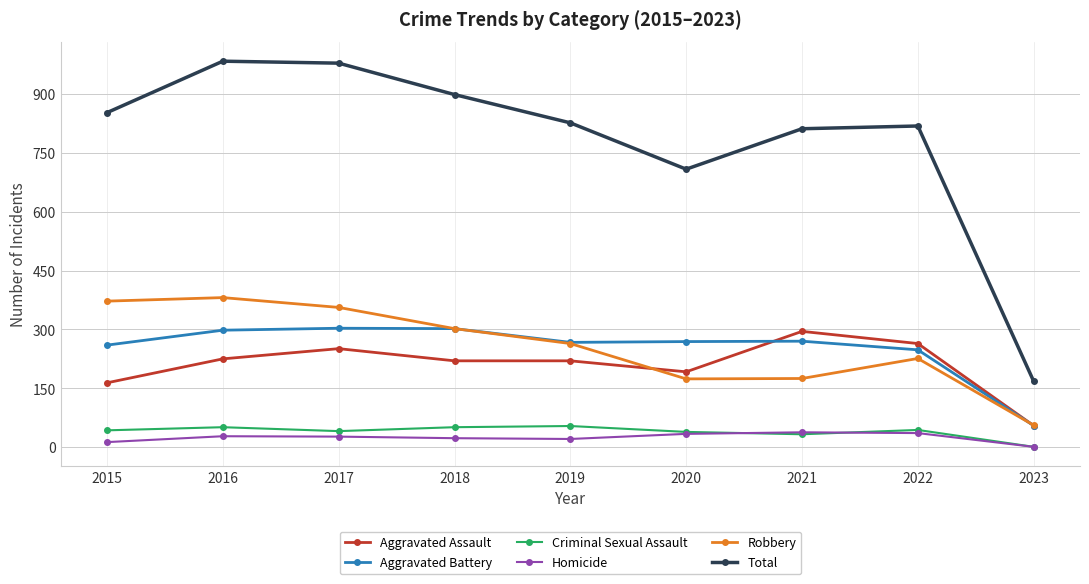

Where is the first local maximum for Aggravated Assault?

2017